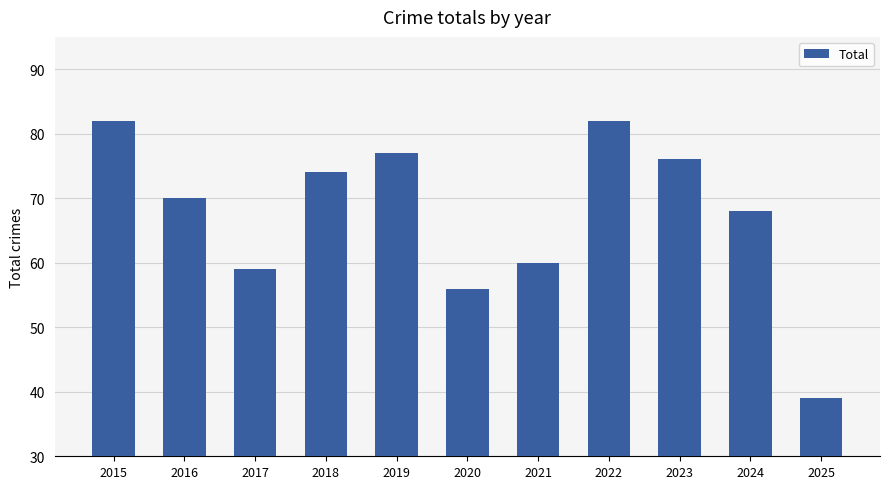

How many bars are there in total?

11